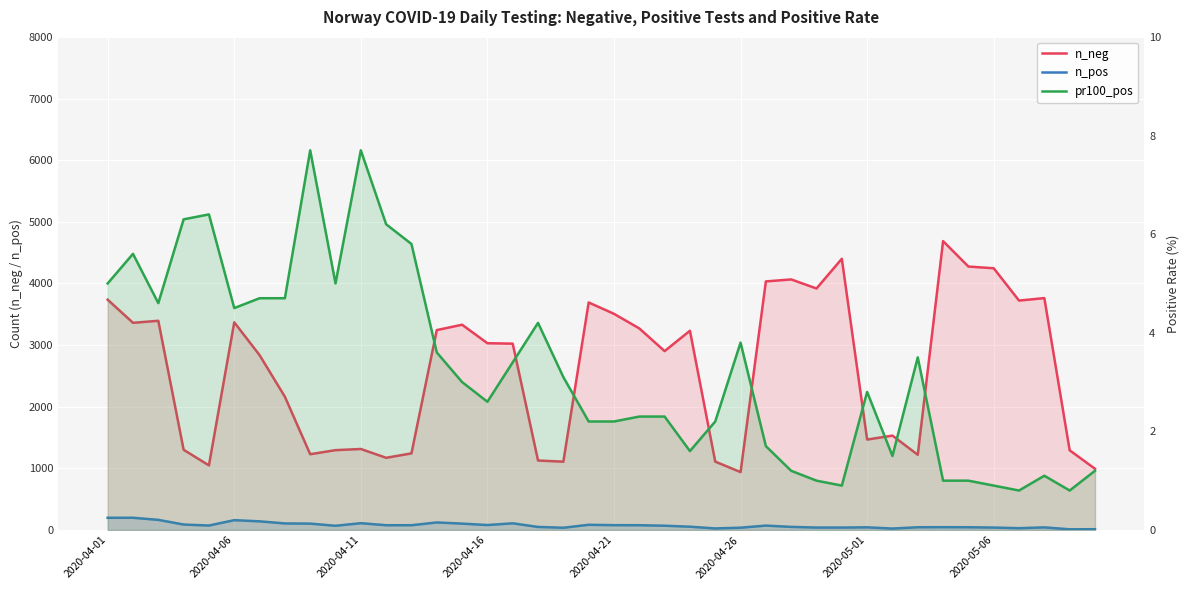

True or false: pr100_pos and n_neg intersect in this chart.

False